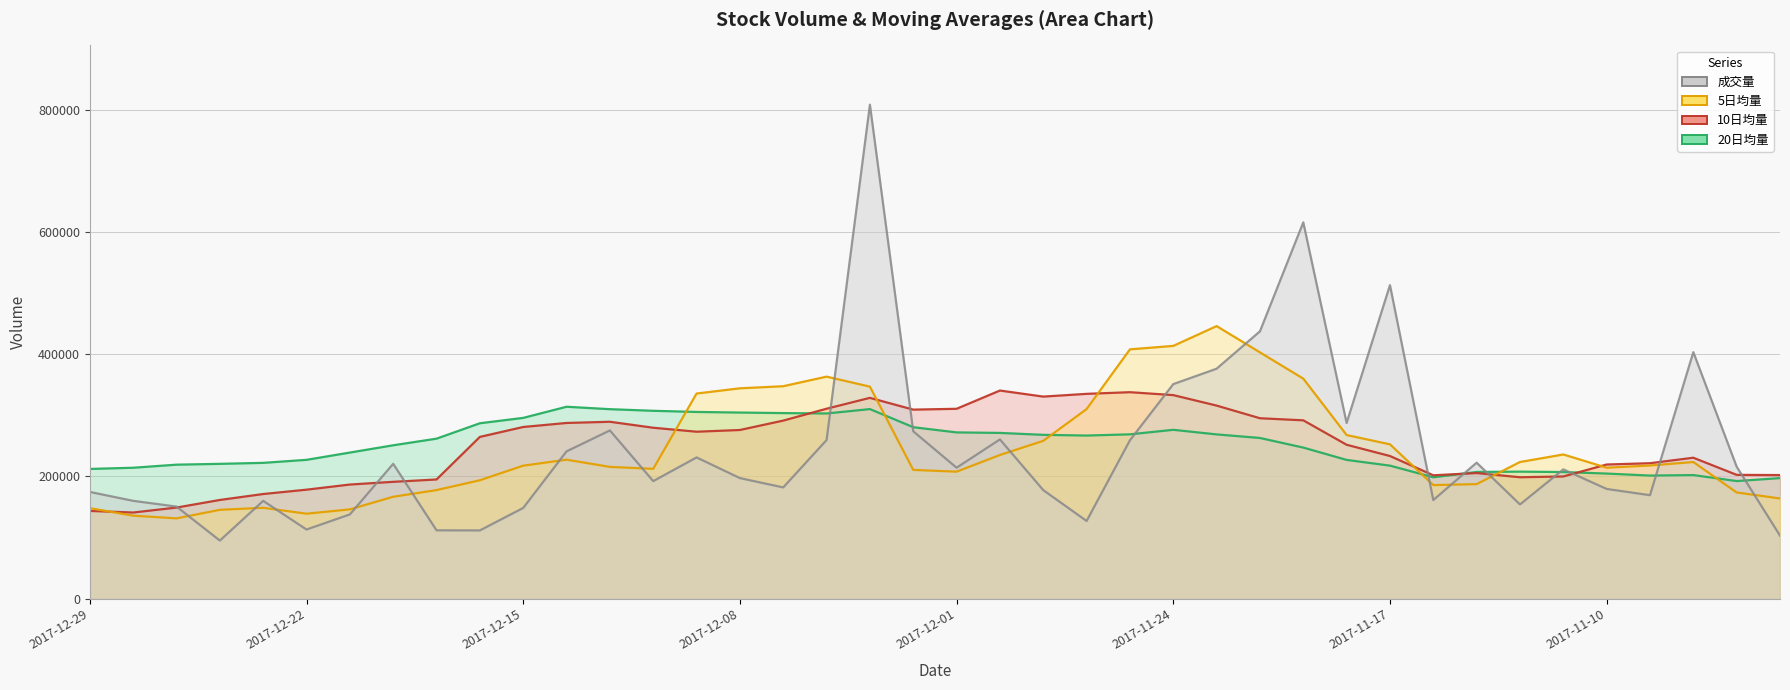

The 成交量 series shows 95074.5 at 2017-12-26. True or false?

True